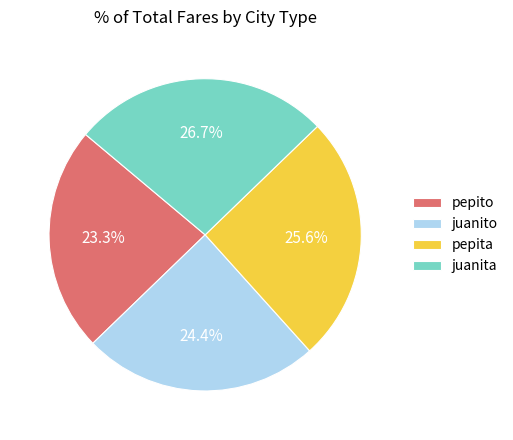

How many slices are in this pie chart?

4